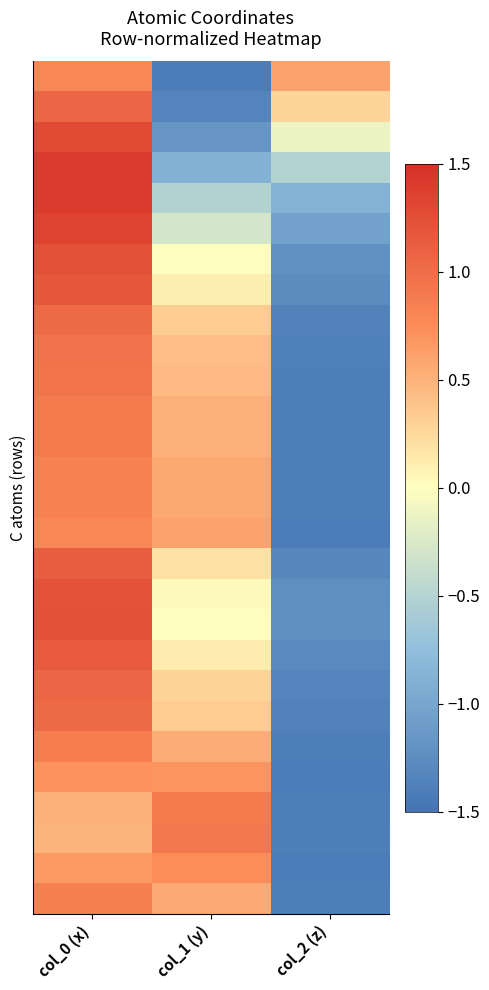

What is the total value across all series at col_1 (y)?

3.7